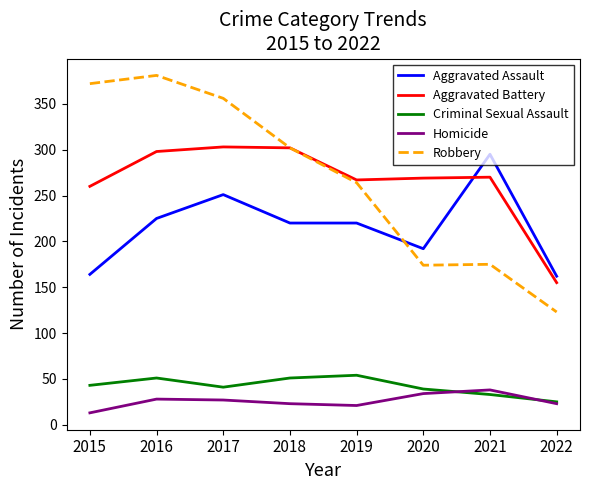

After their last crossing, which series has the higher values: Aggravated Assault or Aggravated Battery?

Aggravated Assault